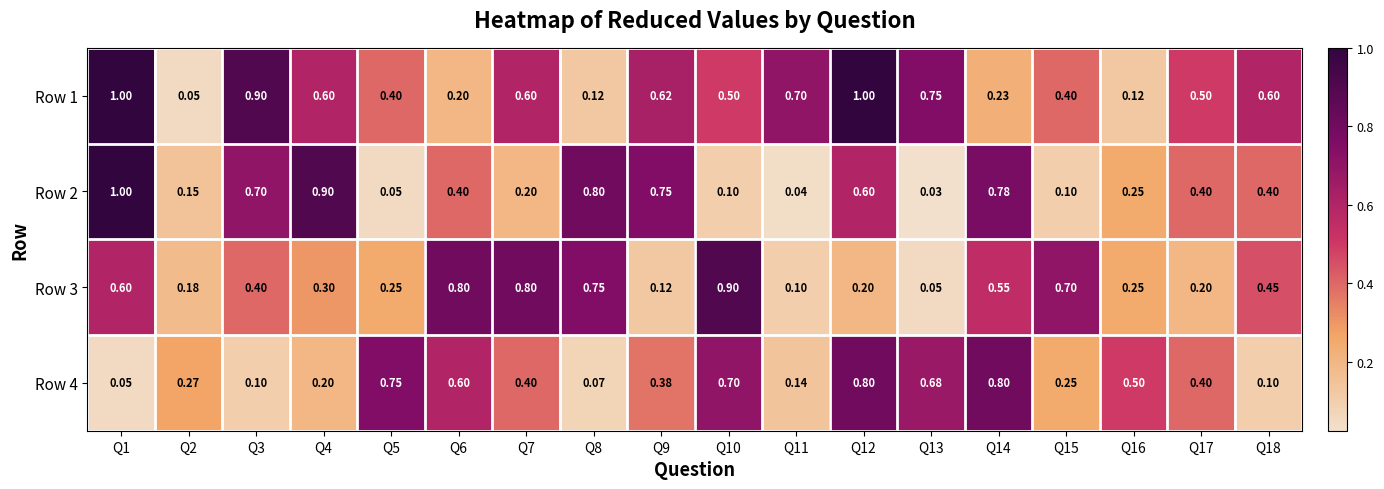

Is the value of Row 2 at Q14 greater than the value of Row 3 at Q13?

Yes